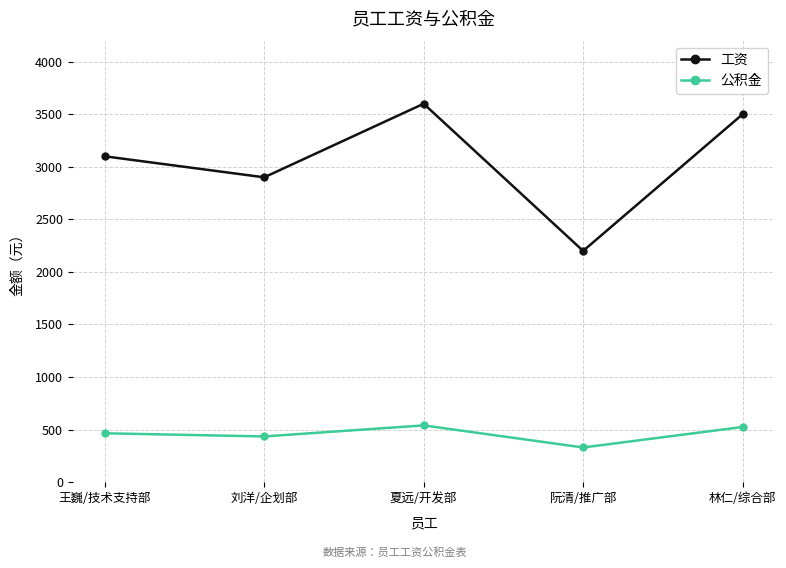

The value of 工资 at 刘洋/企划部 is 1300. True or false?

False